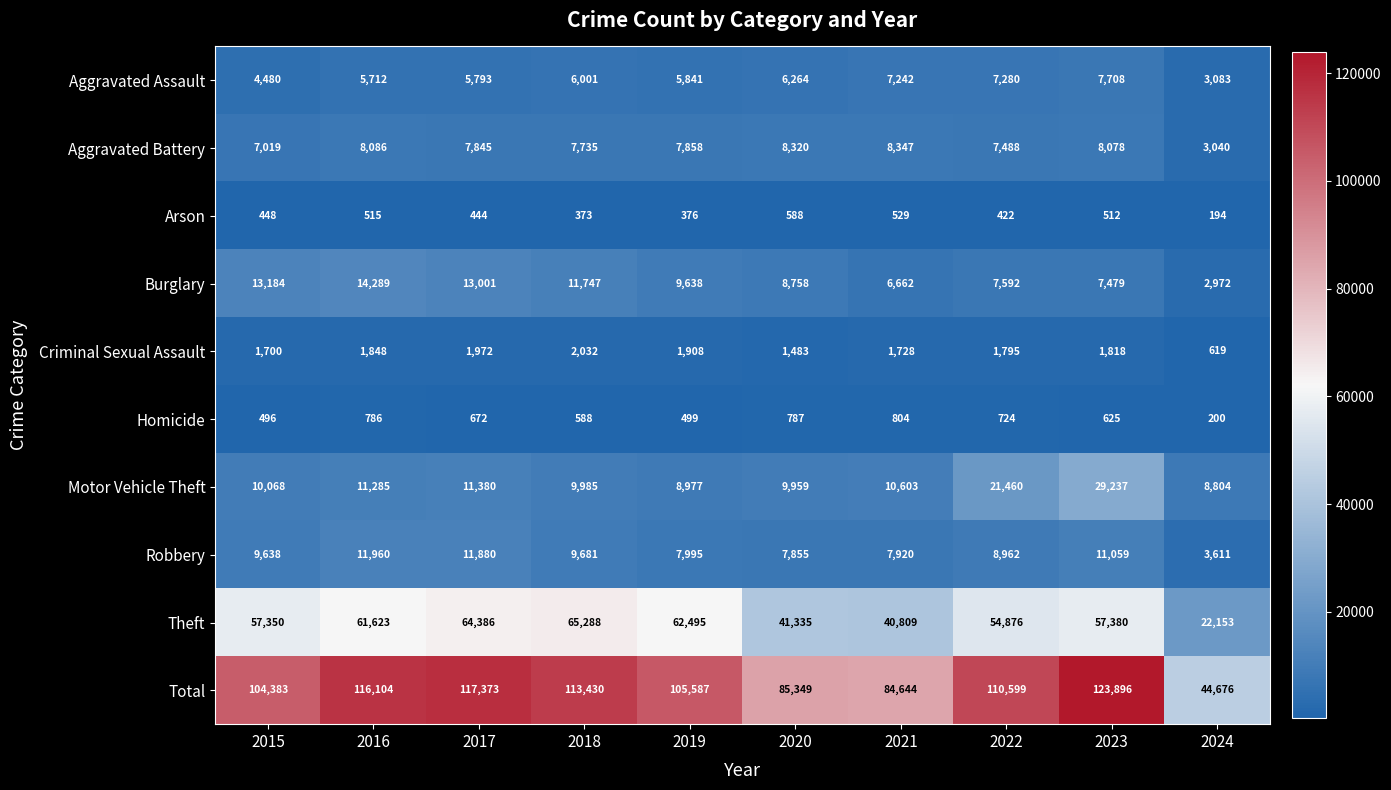

What is the maximum value shown in the chart?

123896